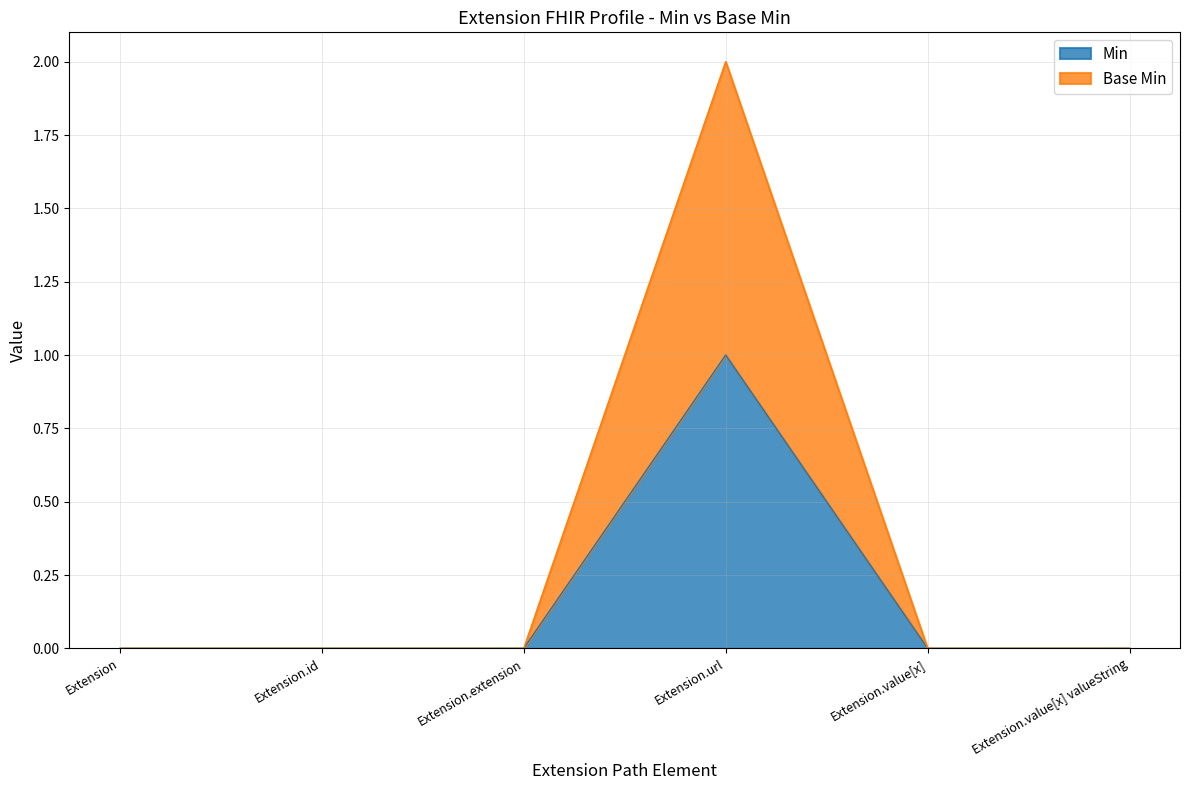

The Base Min series shows -1 at Extension.id. True or false?

False